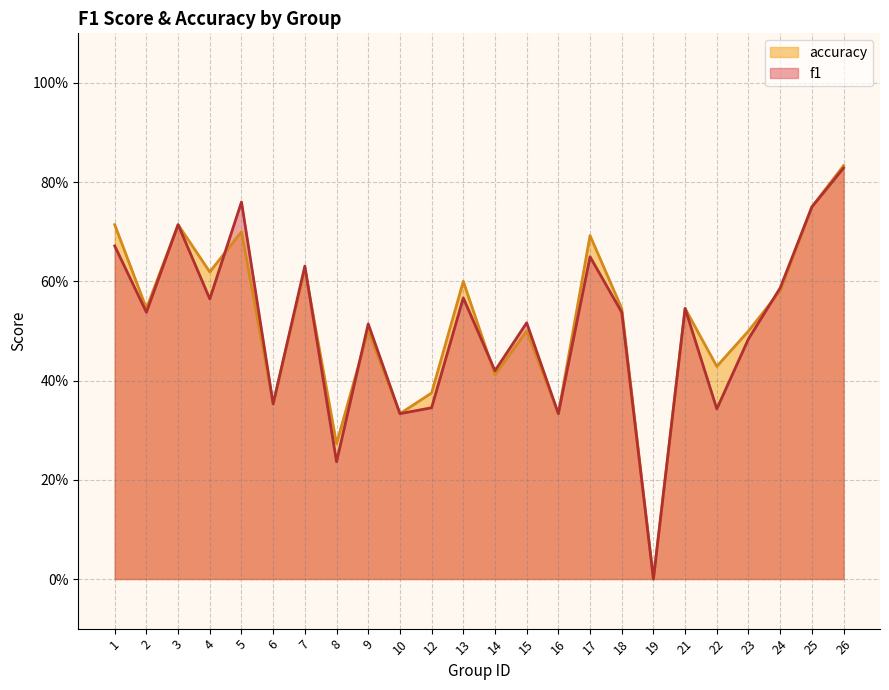

What is the sum of all accuracy values?

12.5